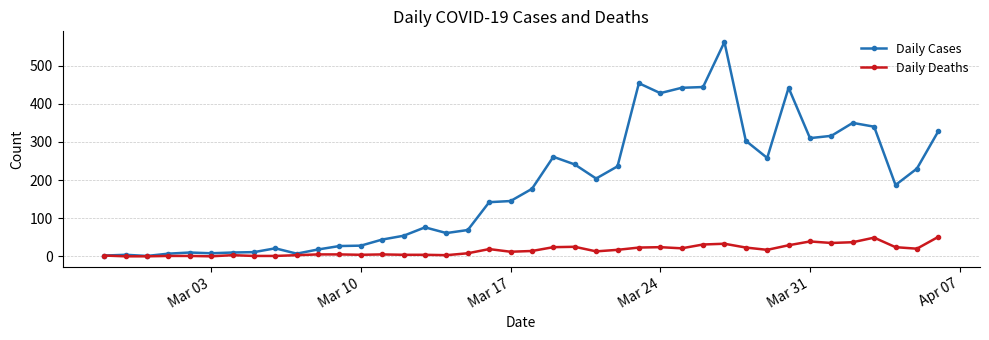

What are all the series names shown in the legend?

Daily Cases, Daily Deaths